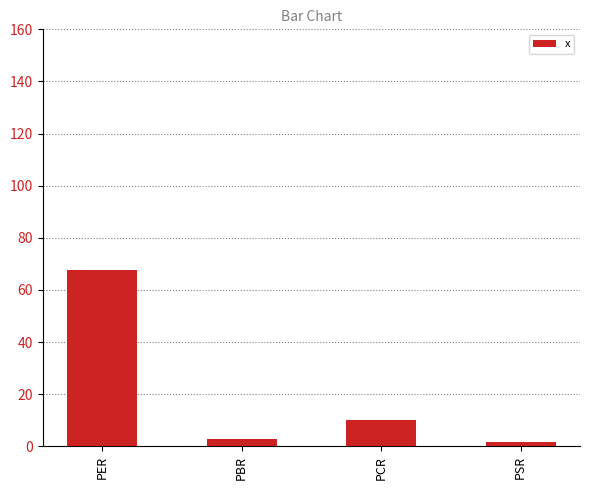

The chart shows a value of 10.1 at PCR. True or false?

True